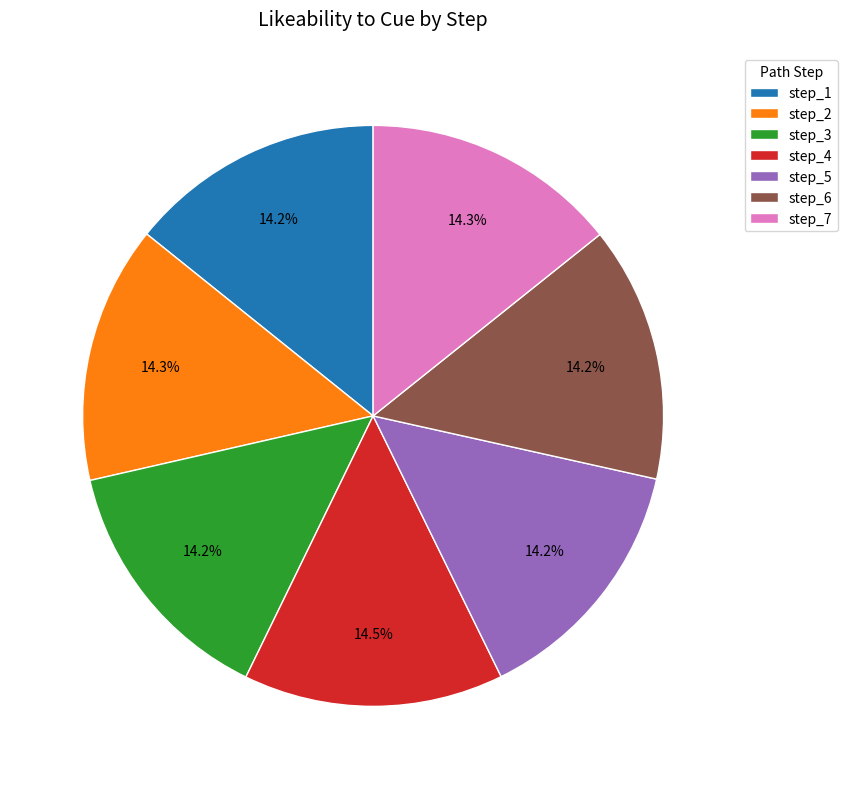

How many slices are in this pie chart?

7